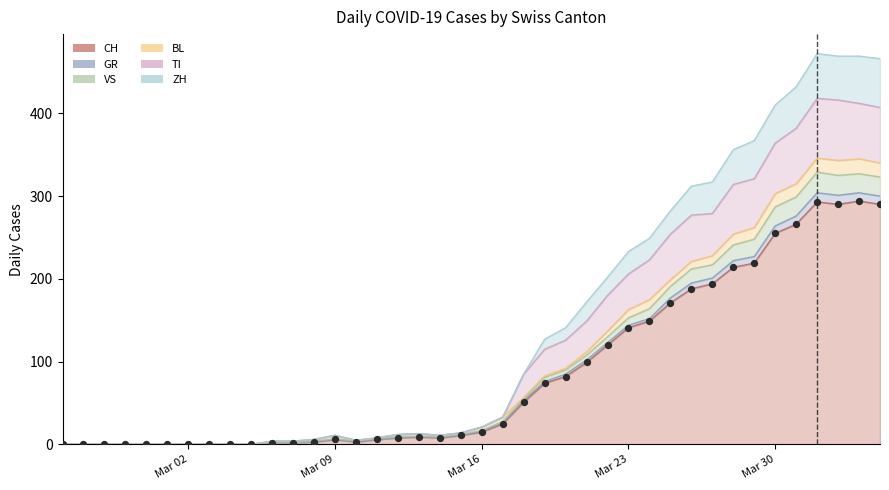

Which series reaches the maximum Y coordinate?

ZH